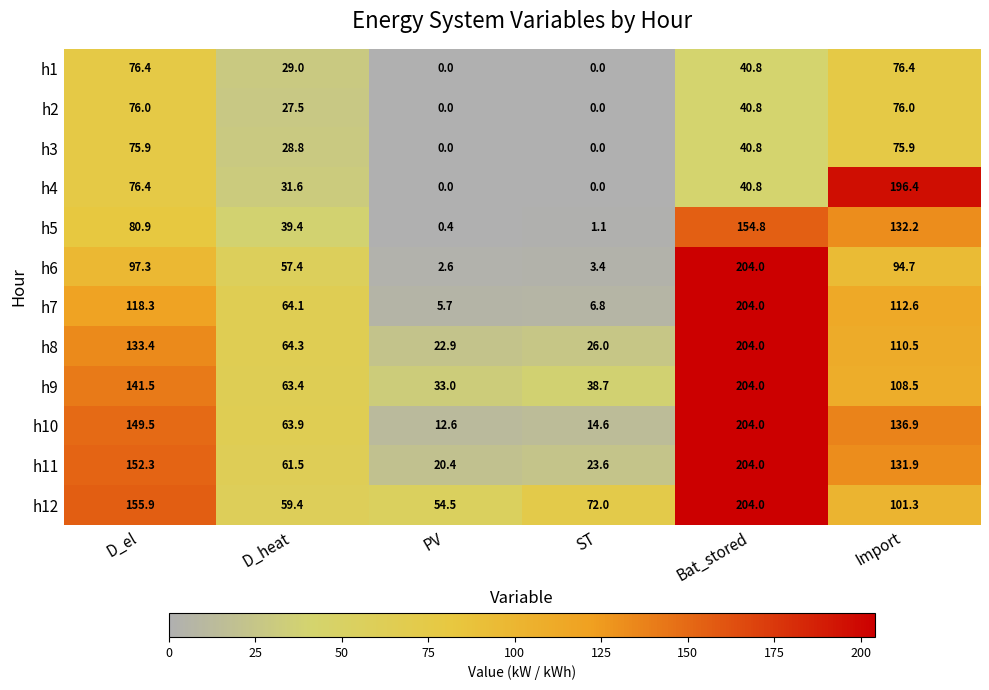

Which series changed the most between D_heat and PV?

h7